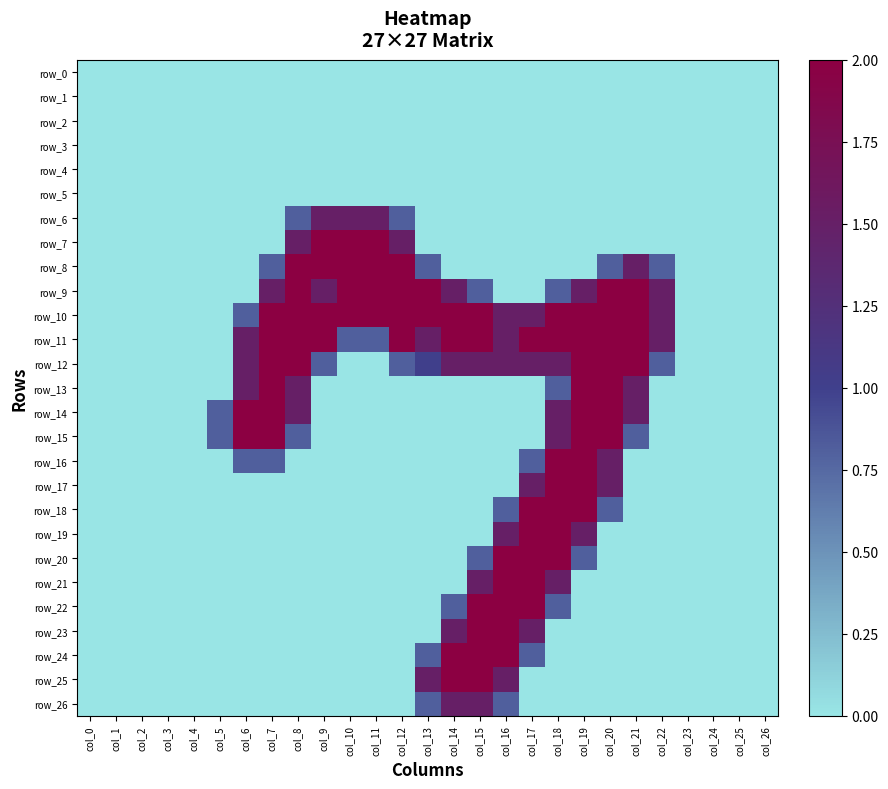

What is the difference between the maximum and minimum values in the row_9 series?

2.0